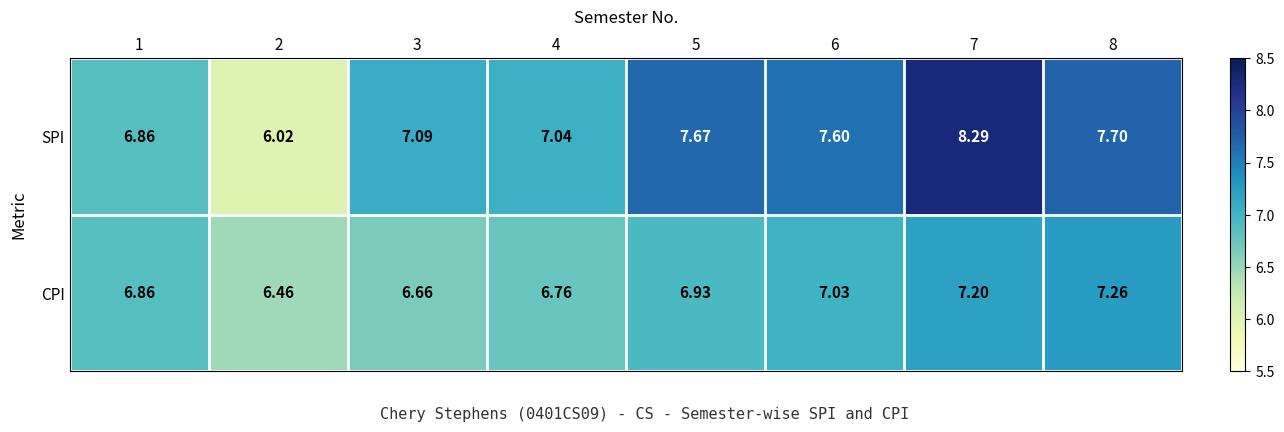

List the series in order of their peak value, lowest first.

CPI, SPI